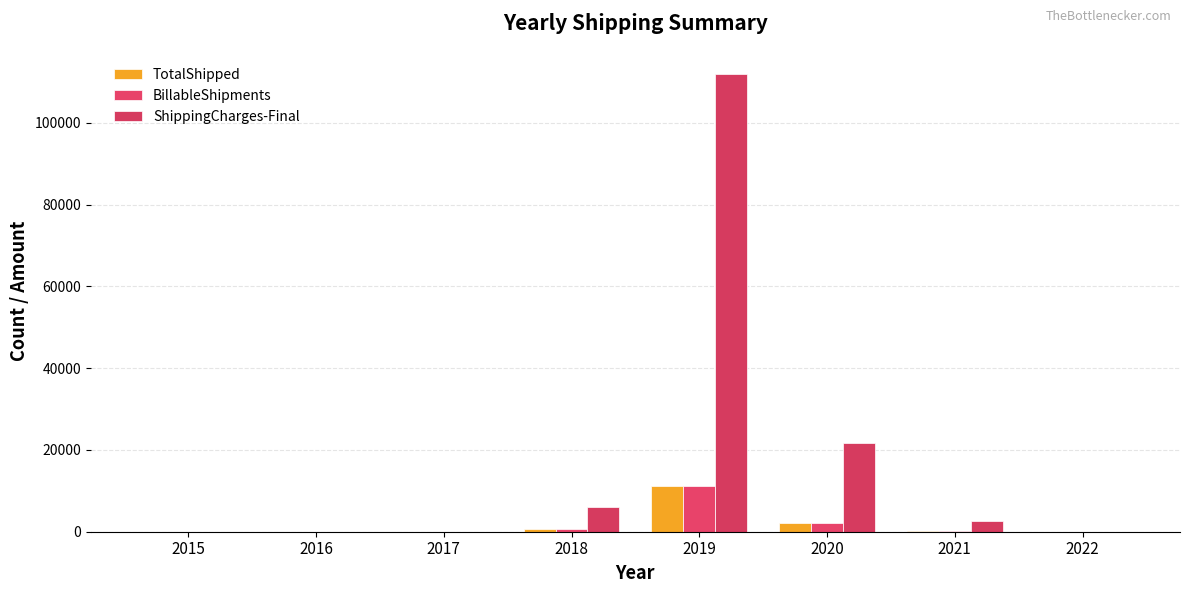

Does the chart contain stacked bars?

No